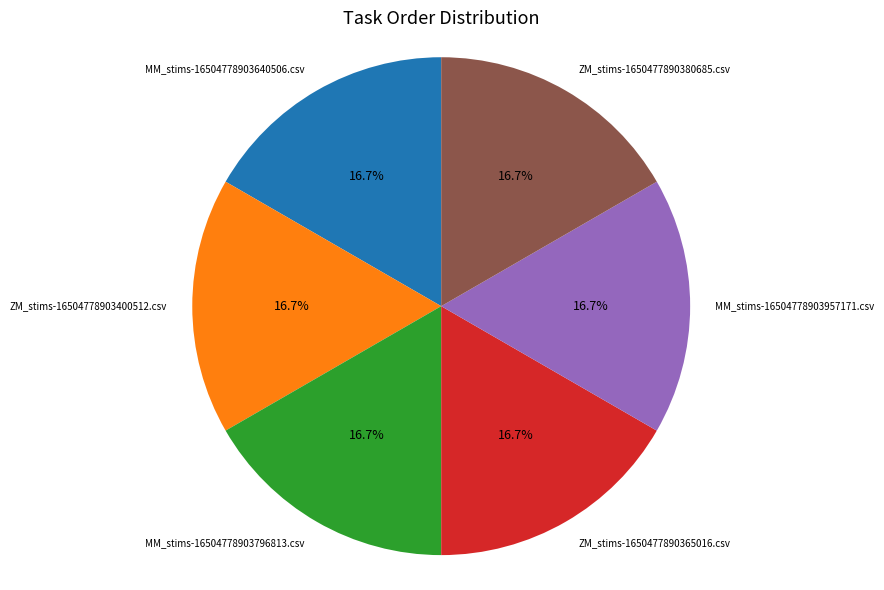

To the nearest percent, what is the difference between the largest and smallest slice percentages?

0%